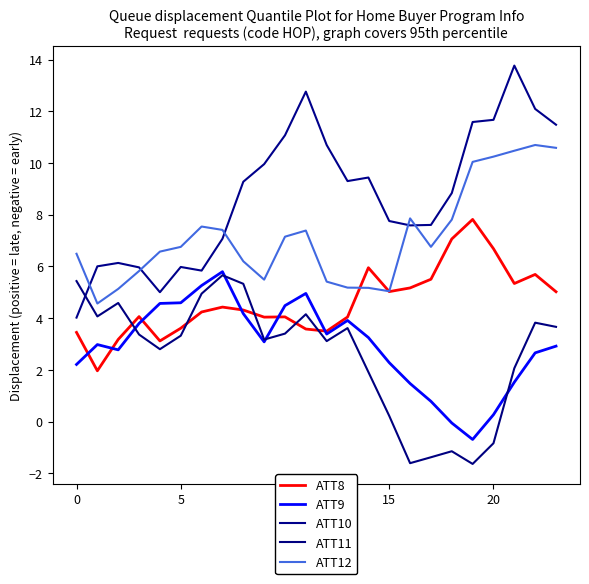

At how many categories does at least one series exceed 7?

18